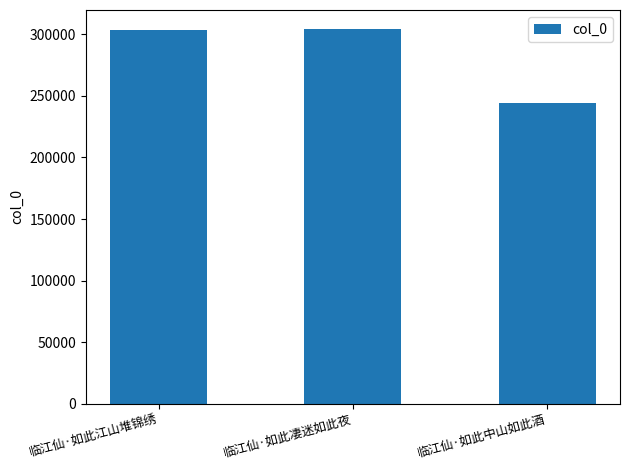

What is the average value?

284319